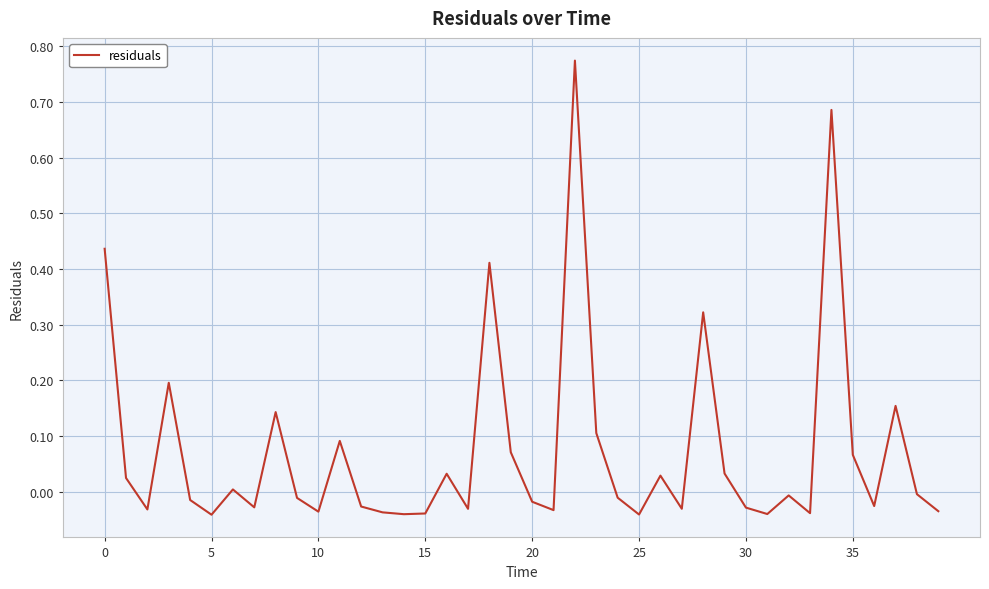

How many lines are shown in the chart?

1